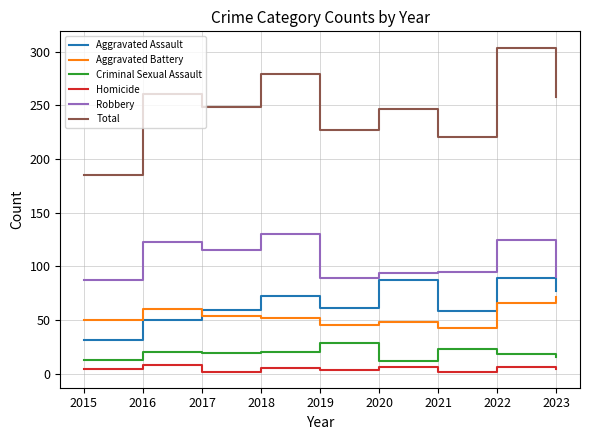

Read the Robbery value at 2018, to the nearest 5.

130